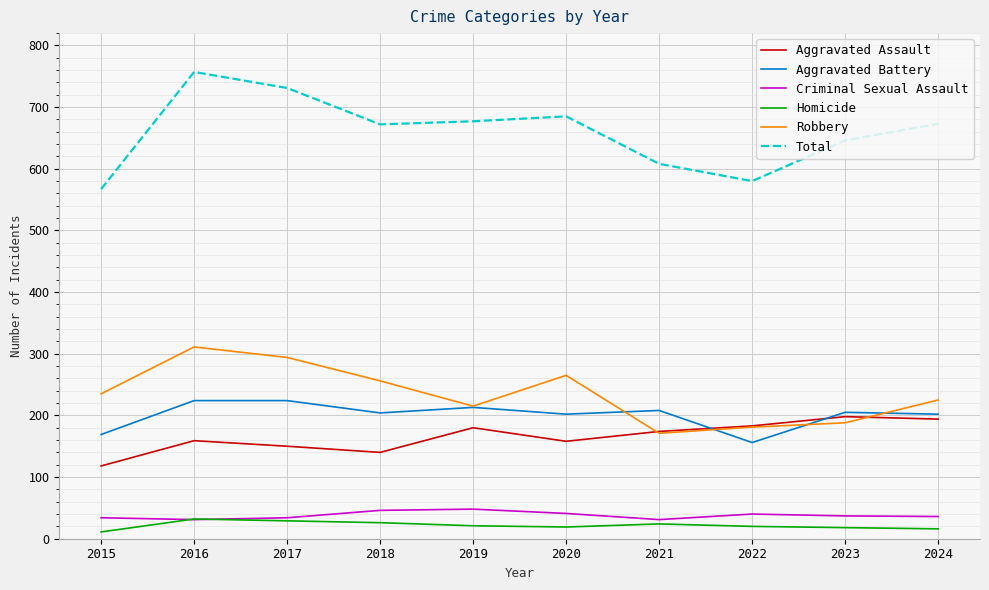

Where is the first local maximum for Total?

2016